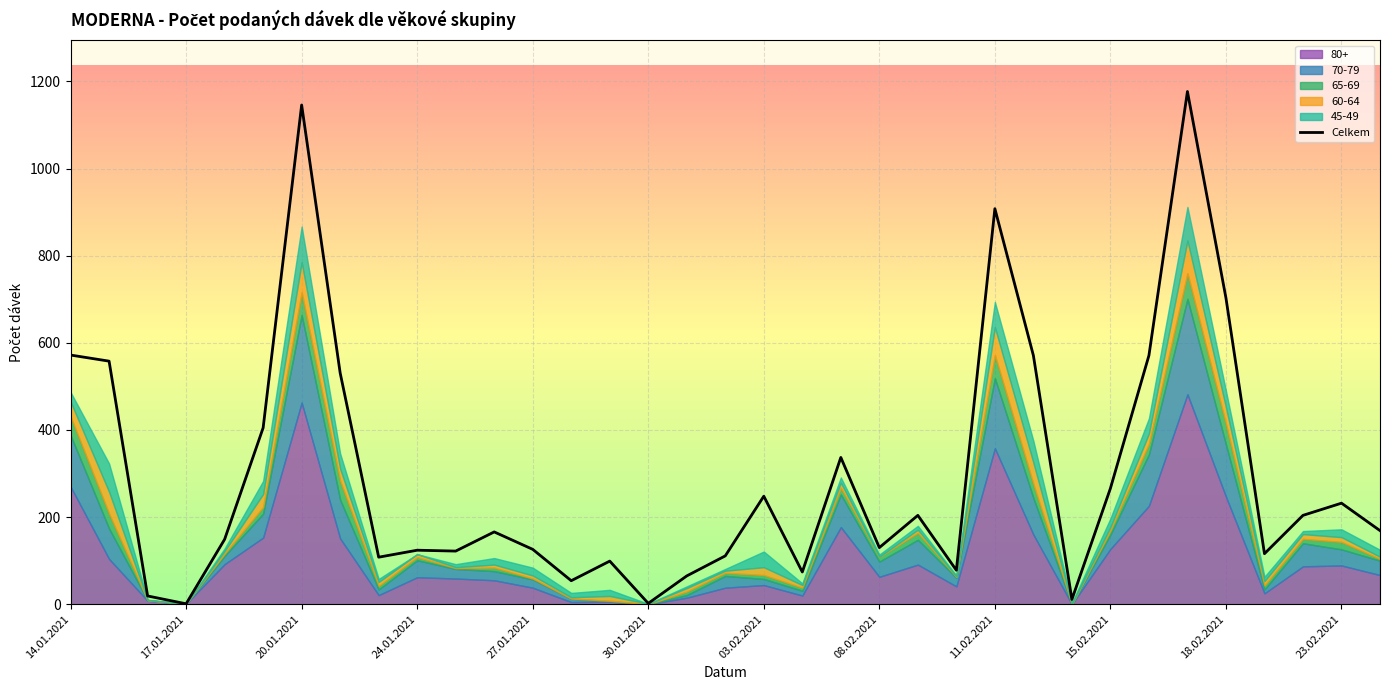

The value of Celkem at 08.02.2021 is 84. True or false?

False